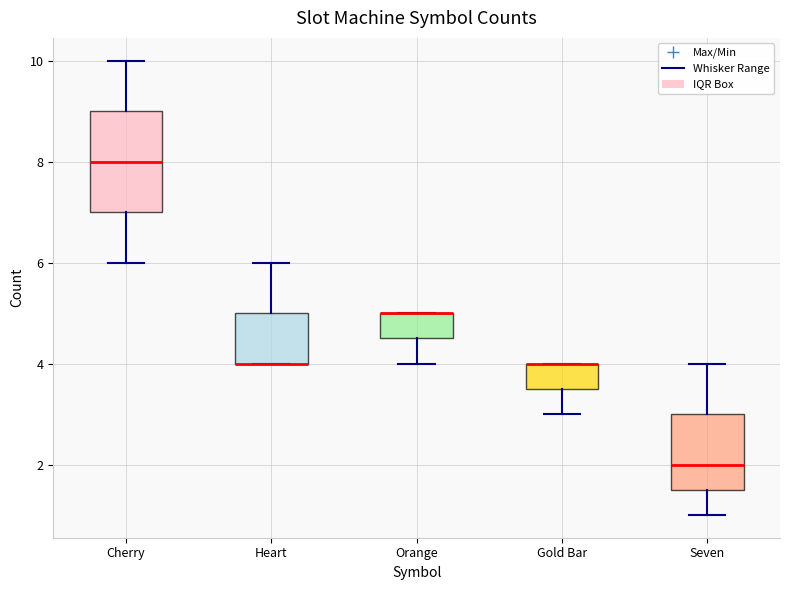

Where is the upper edge of the box for Orange on the y-axis? The values are not printed on the chart, so give them approximately, as read against the axis.

5.0